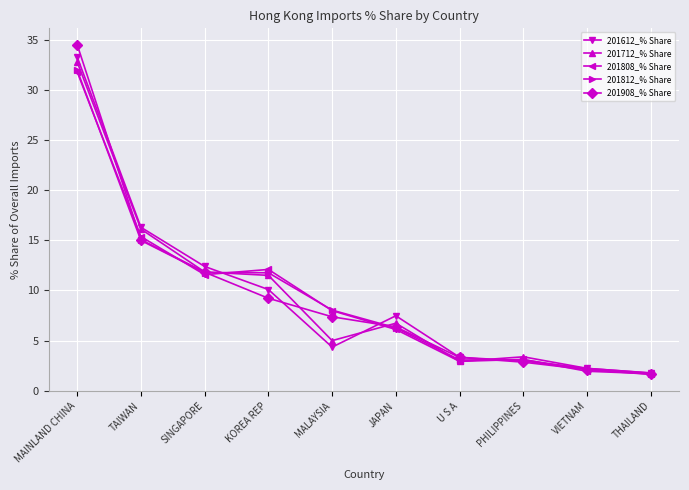

Reading right to left, transcribe all the data shown in this chart.

201612_% Share: THAILAND=1.8	VIETNAM=2.2	PHILIPPINES=3.0	U S A=3.3	JAPAN=7.5	MALAYSIA=4.4	KOREA REP=10.1	SINGAPORE=12.4	TAIWAN=16.3	MAINLAND CHINA=33.3
201712_% Share: THAILAND=1.8	VIETNAM=2.2	PHILIPPINES=3.4	U S A=2.9	JAPAN=6.7	MALAYSIA=5.0	KOREA REP=11.5	SINGAPORE=11.8	TAIWAN=16.1	MAINLAND CHINA=32.8
201808_% Share: THAILAND=1.7	VIETNAM=1.9	PHILIPPINES=3.1	U S A=2.9	JAPAN=6.1	MALAYSIA=8.0	KOREA REP=12.1	SINGAPORE=11.6	TAIWAN=15.4	MAINLAND CHINA=31.8
201812_% Share: THAILAND=1.7	VIETNAM=2.2	PHILIPPINES=3.1	U S A=3.1	JAPAN=6.3	MALAYSIA=8.0	KOREA REP=11.8	SINGAPORE=11.8	TAIWAN=15.0	MAINLAND CHINA=31.9
201908_% Share: THAILAND=1.6	VIETNAM=2.1	PHILIPPINES=2.9	U S A=3.3	JAPAN=6.4	MALAYSIA=7.4	KOREA REP=9.2	SINGAPORE=11.8	TAIWAN=15.1	MAINLAND CHINA=34.5